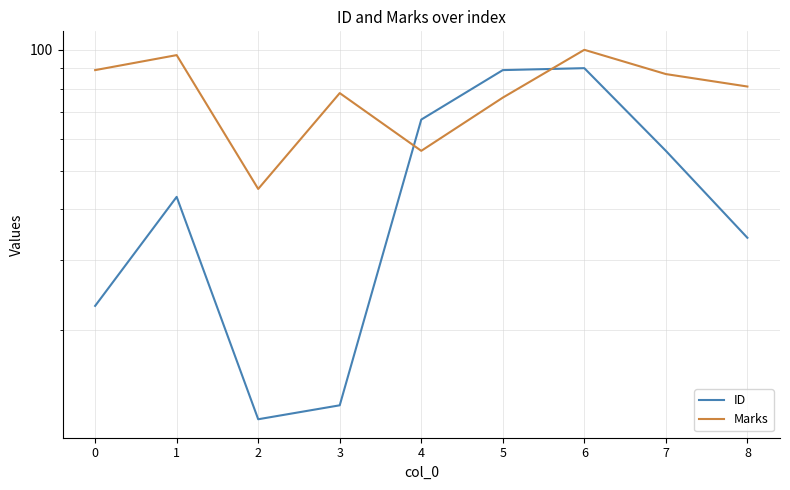

Which series changed the most between 3 and 4?

ID